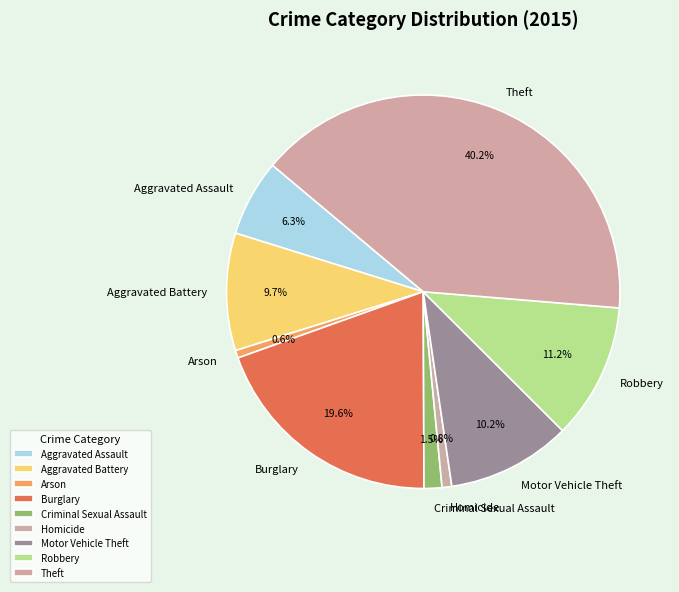

To the nearest percent, what portion does Theft represent?

40%